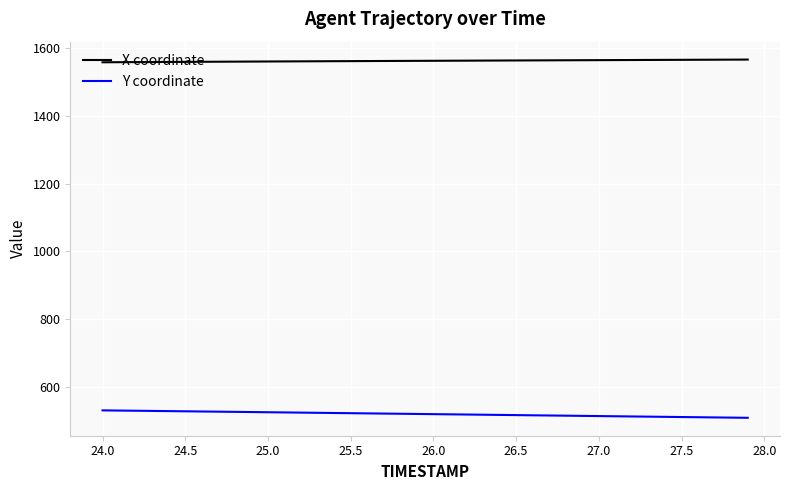

What is the greatest value displayed?

1566.8